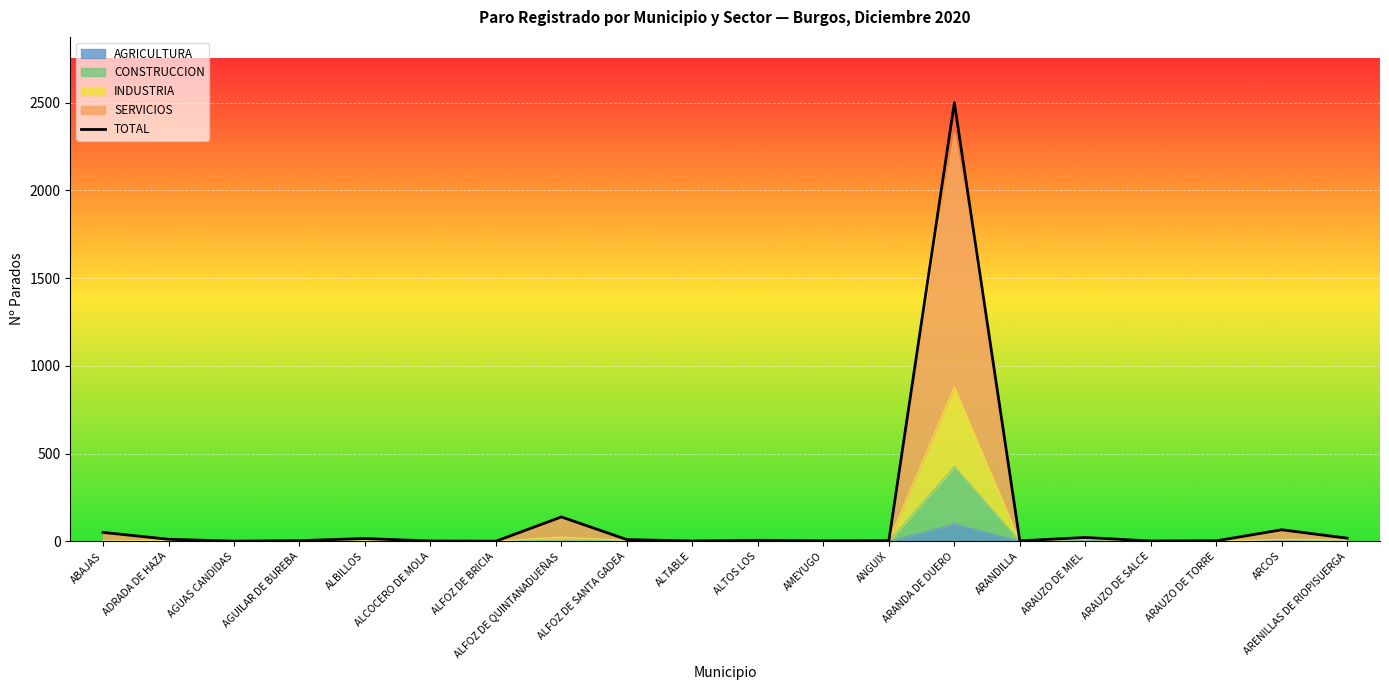

What is the label of the 3rd point from the right?

ARAUZO DE TORRE